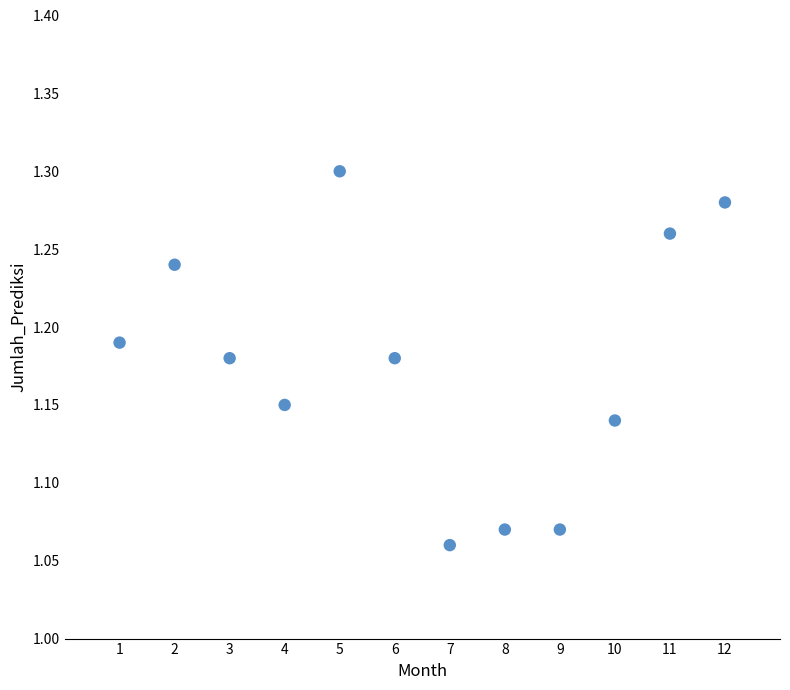

What is the average X value?

6.5